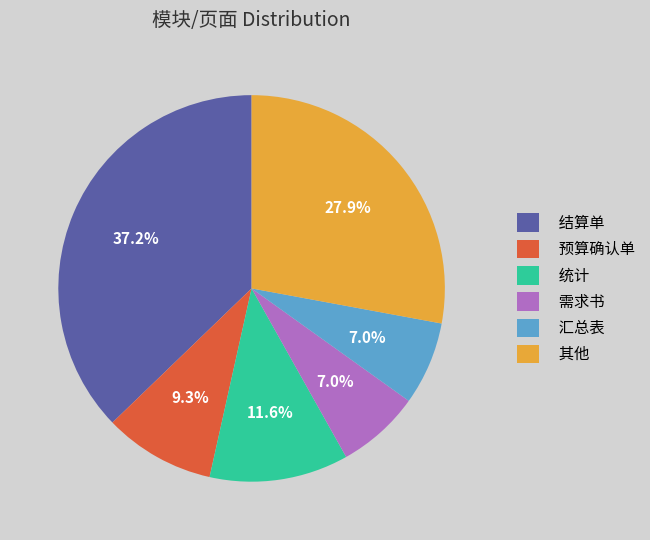

Count the number of slices in the pie.

6